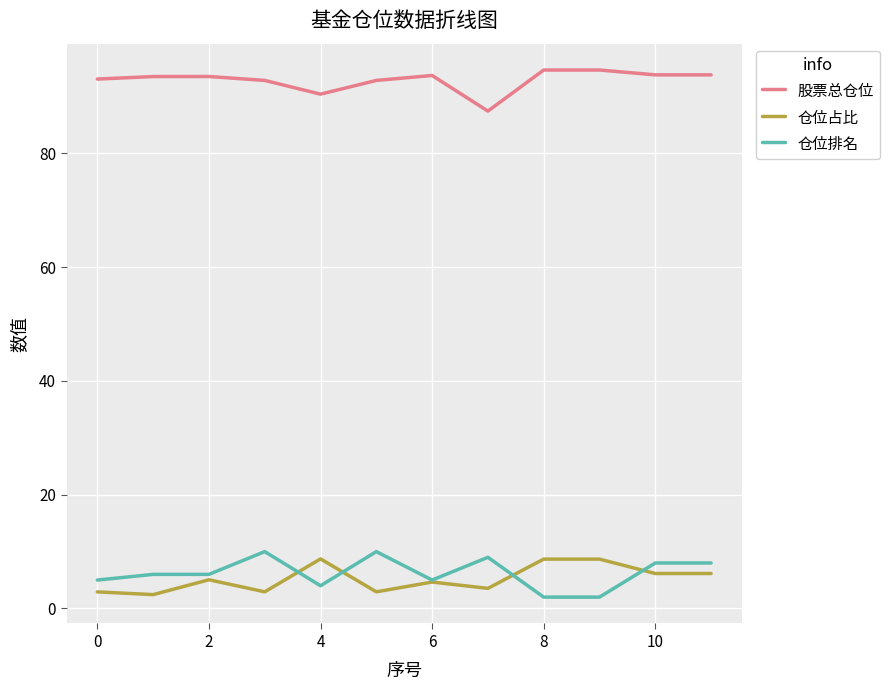

What are all the series names shown in the legend?

股票总仓位, 仓位占比, 仓位排名